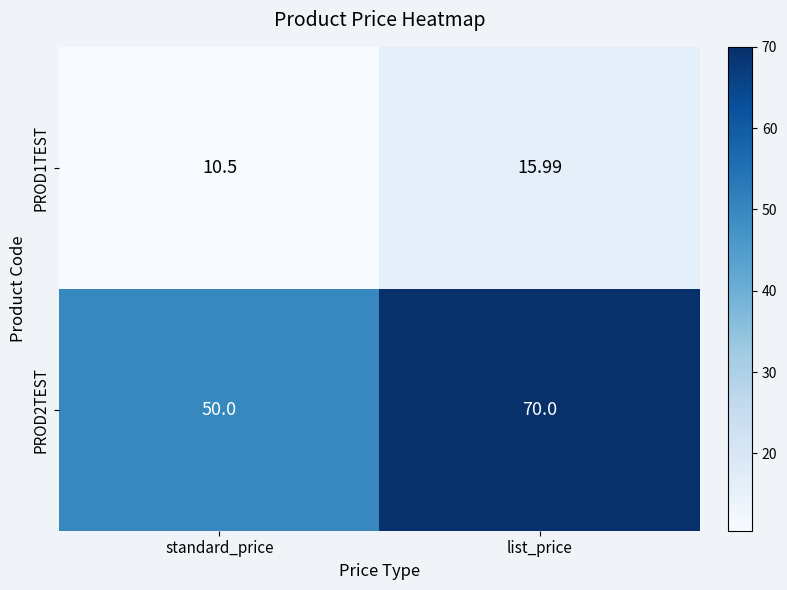

Is the value of PROD2TEST at list_price greater than the value of PROD1TEST at list_price?

Yes